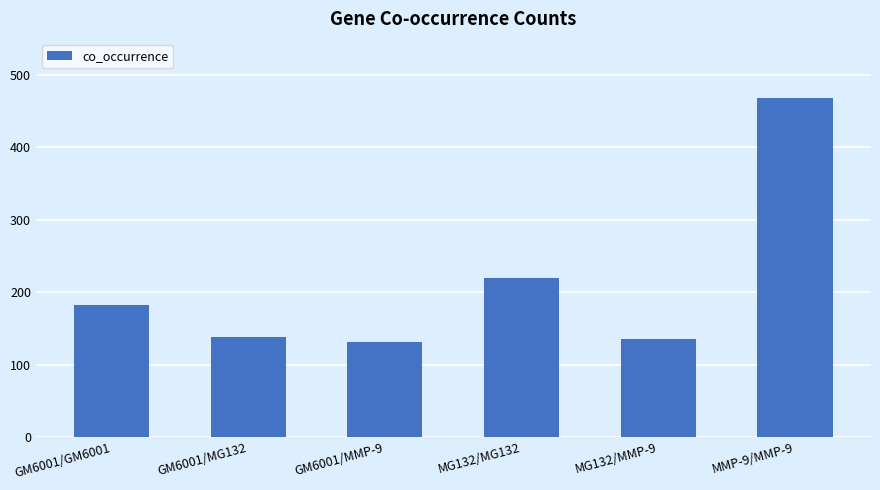

What is the label of the 1st bar from the right?

MMP-9/MMP-9